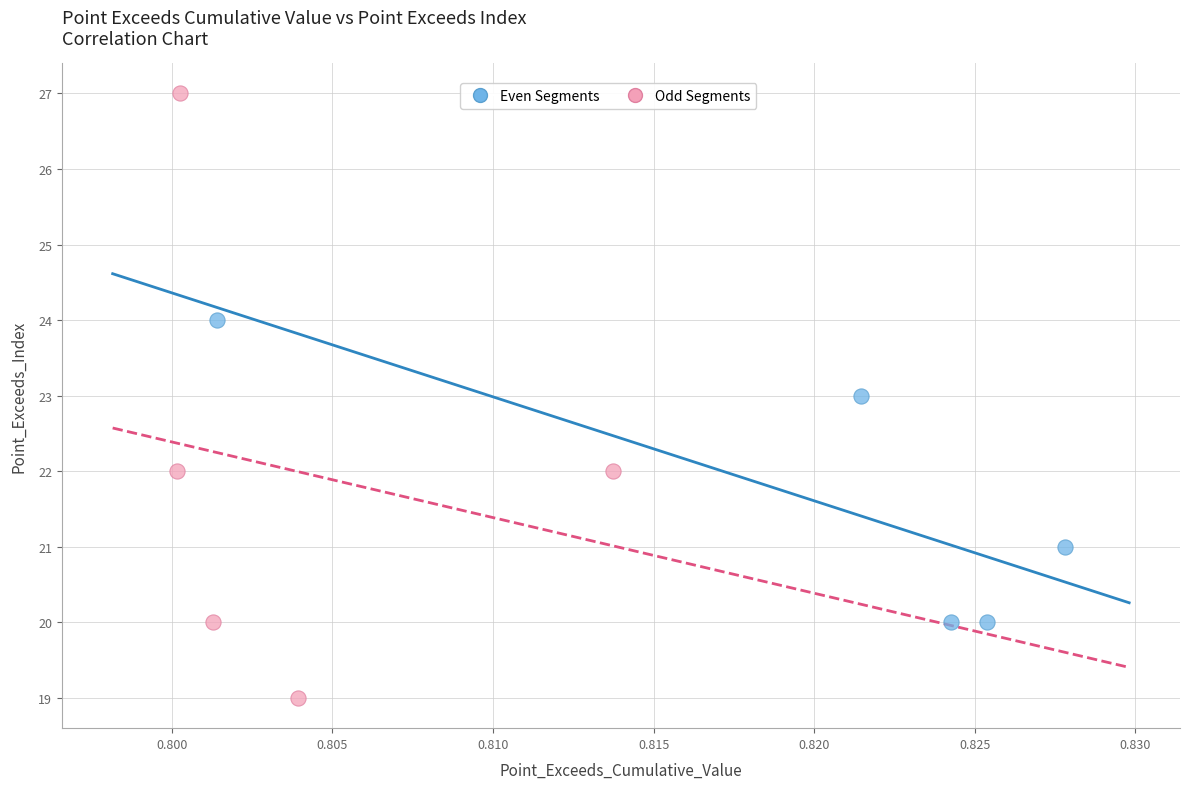

Which series contains the lowest Y value?

Odd Segments